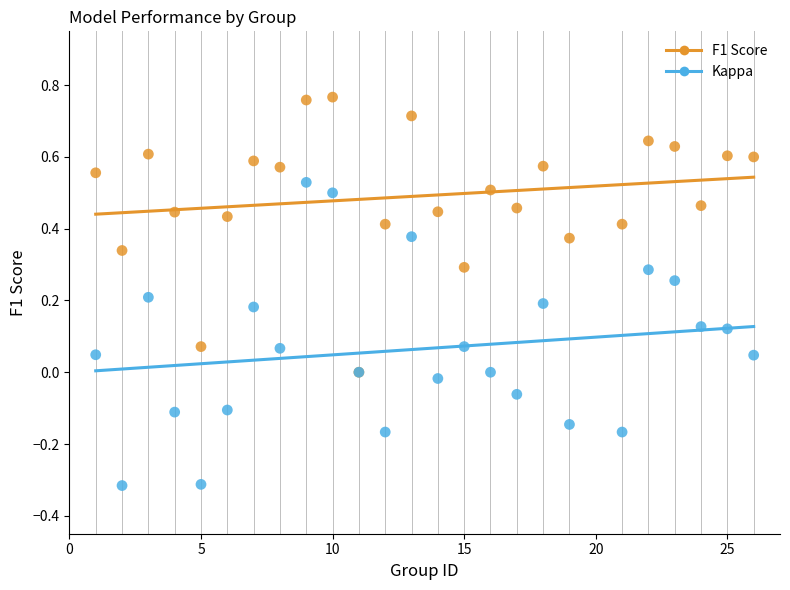

Which series contains the lowest Y value?

Kappa